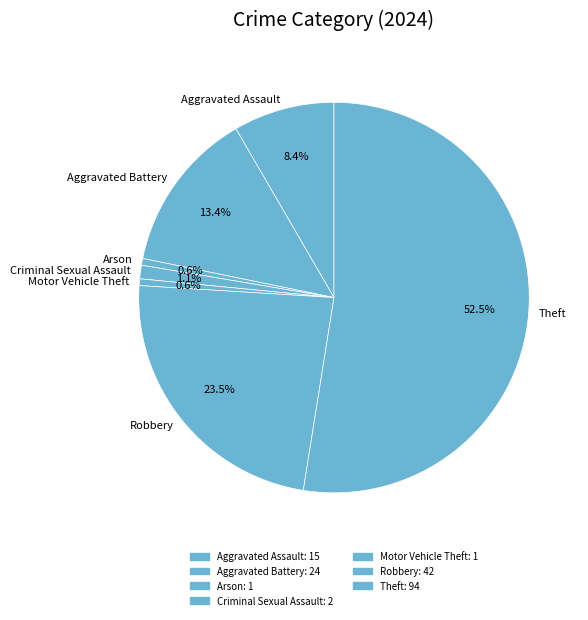

True or false: Motor Vehicle Theft accounts for 1% of the total.

True